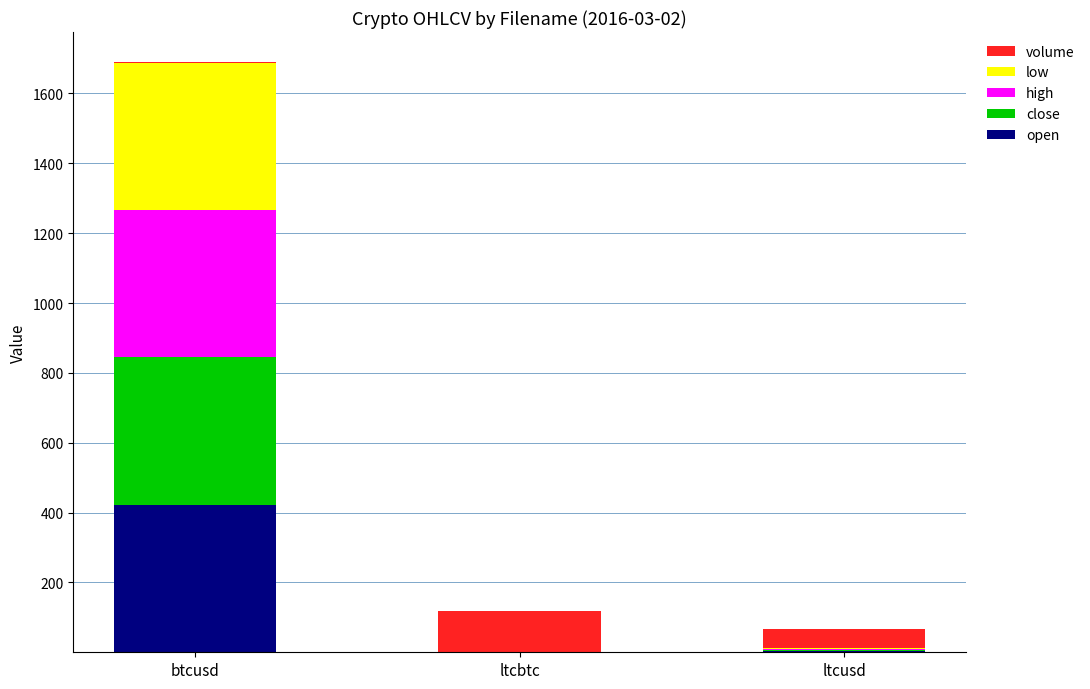

How many series are shown in this chart?

5